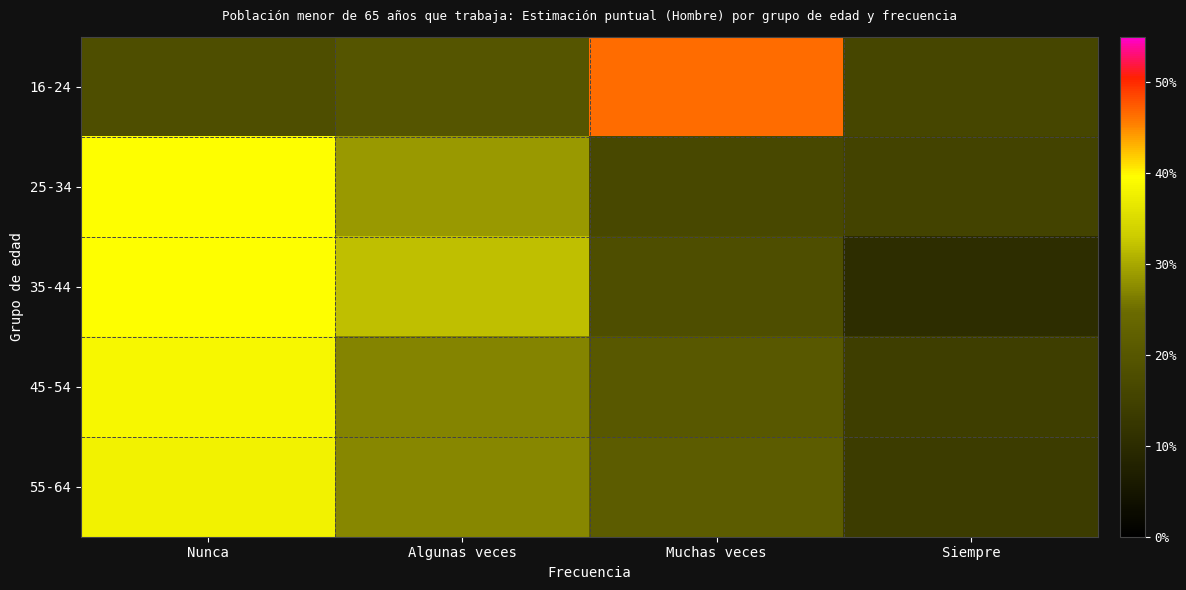

List the series in order of their peak value, highest first.

16-24, 35-44, 25-34, 45-54, 55-64